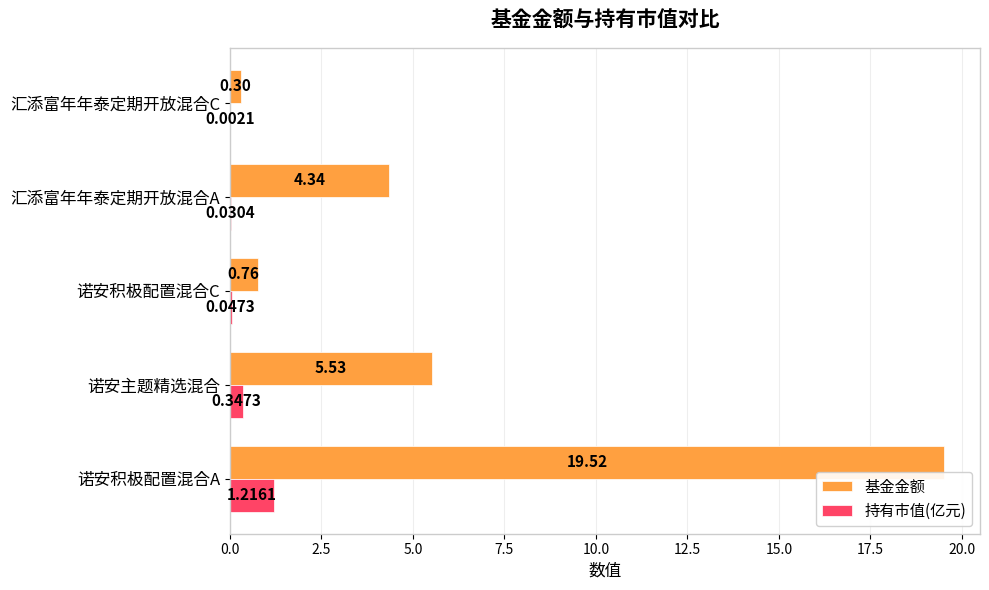

At which label is 基金金额 closest to 9?

诺安主题精选混合